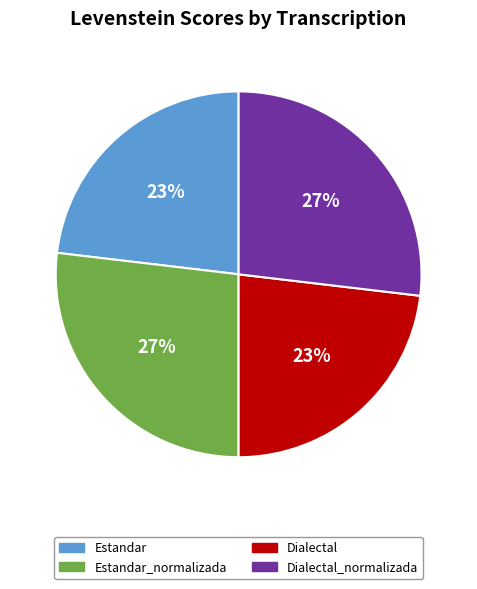

How many slices are in this pie chart?

4